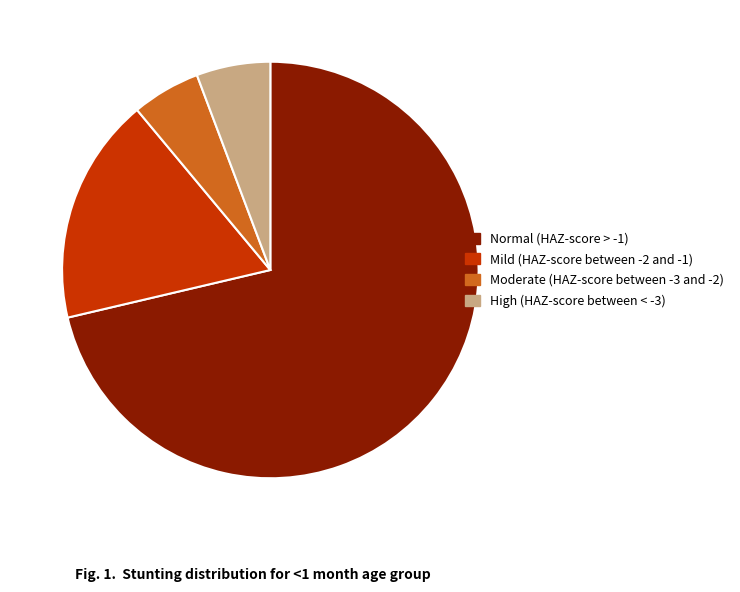

Is High (HAZ-score between < -3) the majority of the pie?

No